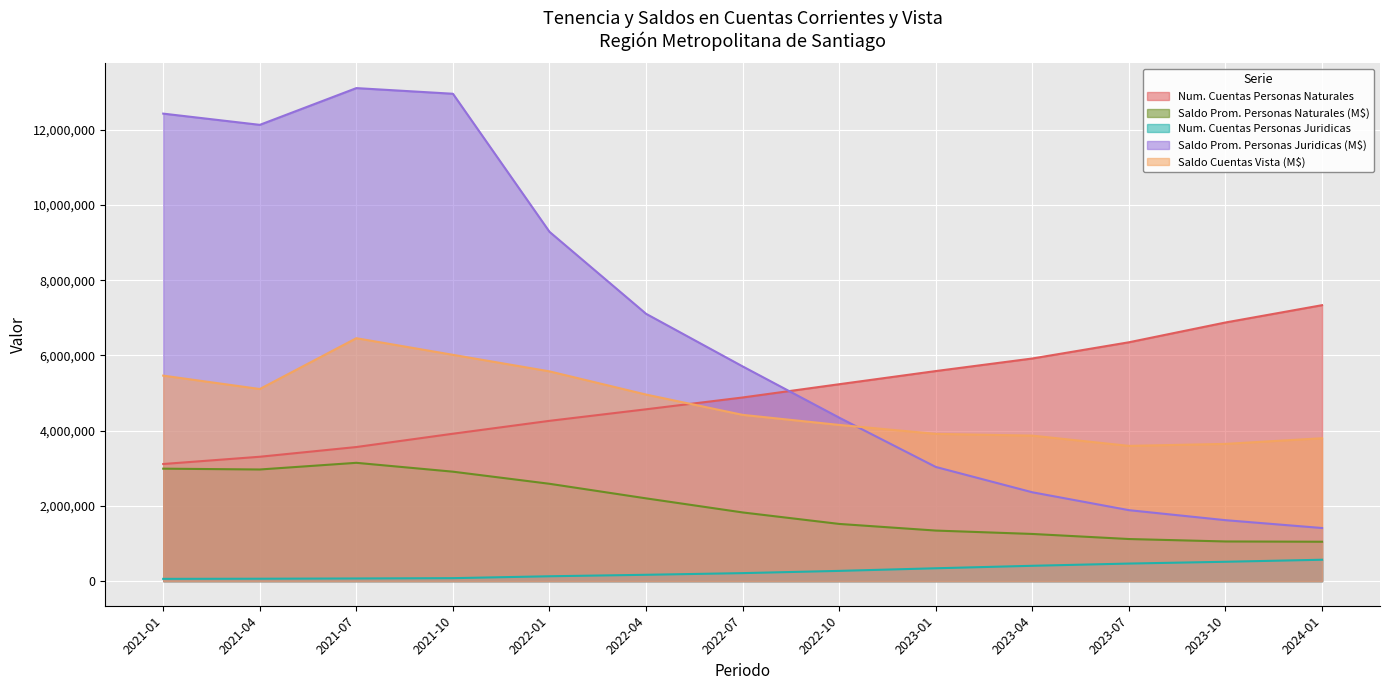

How many lines are shown in the chart?

5